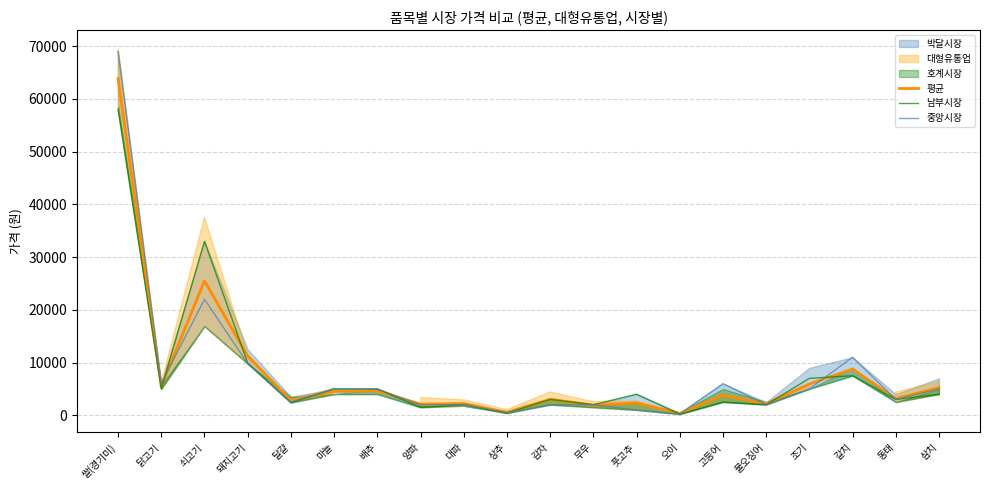

How many intersections are there between 평균 and 남부시장?

8